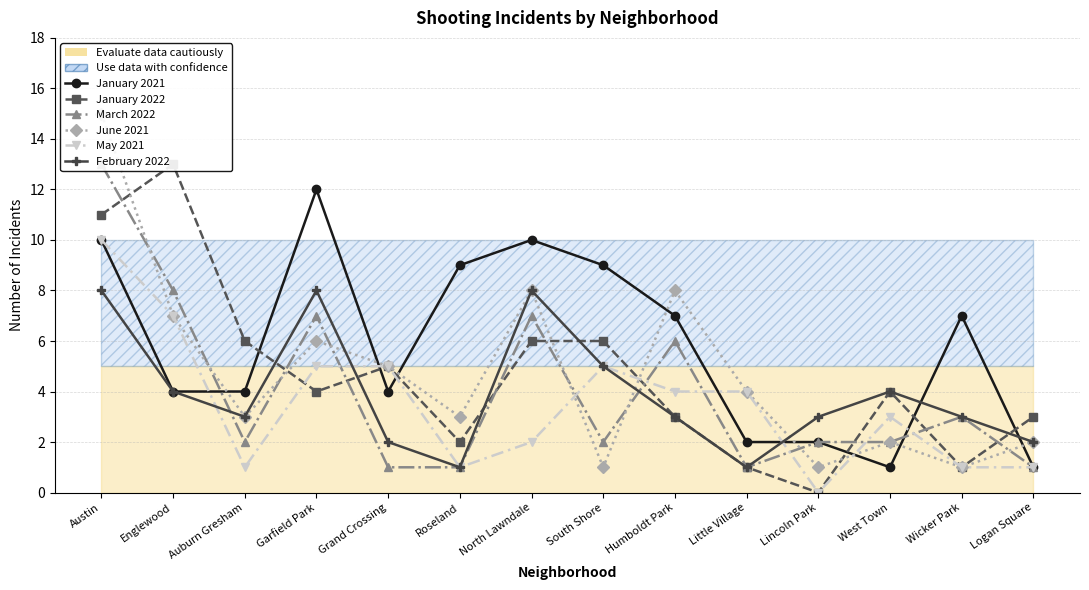

Reading right to left, transcribe all the data shown in this chart.

January 2021: Logan Square=1	Wicker Park=7	West Town=1	Lincoln Park=2	Little Village=2	Humboldt Park=7	South Shore=9	North Lawndale=10	Roseland=9	Grand Crossing=4	Garfield Park=12	Auburn Gresham=4	Englewood=4	Austin=10
January 2022: Logan Square=3	Wicker Park=1	West Town=4	Lincoln Park=0	Little Village=1	Humboldt Park=3	South Shore=6	North Lawndale=6	Roseland=2	Grand Crossing=5	Garfield Park=4	Auburn Gresham=6	Englewood=13	Austin=11
March 2022: Logan Square=1	Wicker Park=3	West Town=2	Lincoln Park=2	Little Village=1	Humboldt Park=6	South Shore=2	North Lawndale=7	Roseland=1	Grand Crossing=1	Garfield Park=7	Auburn Gresham=2	Englewood=8	Austin=13
June 2021: Logan Square=2	Wicker Park=1	West Town=2	Lincoln Park=1	Little Village=4	Humboldt Park=8	South Shore=1	North Lawndale=8	Roseland=3	Grand Crossing=5	Garfield Park=6	Auburn Gresham=3	Englewood=7	Austin=15
May 2021: Logan Square=1	Wicker Park=1	West Town=3	Lincoln Park=0	Little Village=4	Humboldt Park=4	South Shore=5	North Lawndale=2	Roseland=1	Grand Crossing=5	Garfield Park=5	Auburn Gresham=1	Englewood=7	Austin=10
February 2022: Logan Square=2	Wicker Park=3	West Town=4	Lincoln Park=3	Little Village=1	Humboldt Park=3	South Shore=5	North Lawndale=8	Roseland=1	Grand Crossing=2	Garfield Park=8	Auburn Gresham=3	Englewood=4	Austin=8